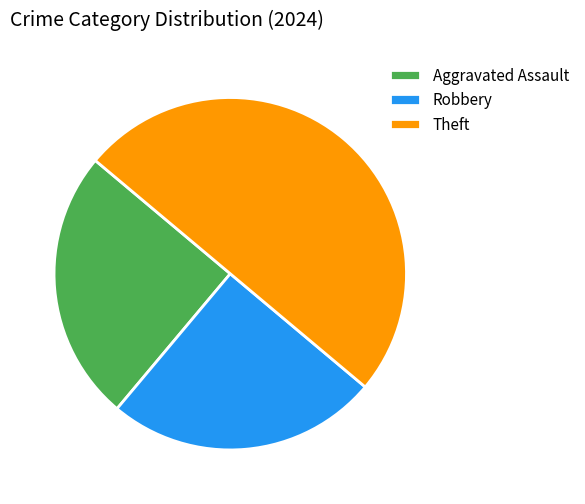

Which has a higher value, Aggravated Assault or Theft?

Theft